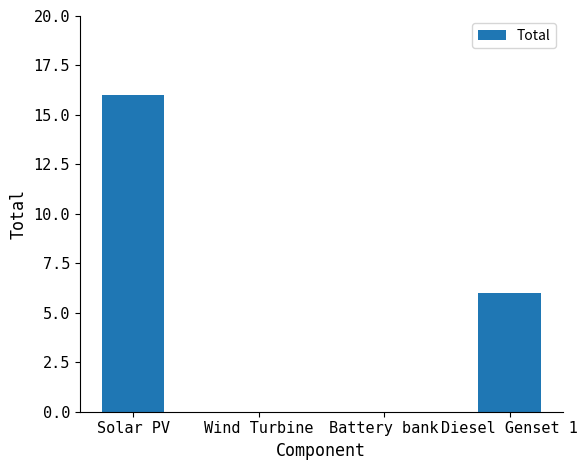

What is the maximum value shown in the chart?

16